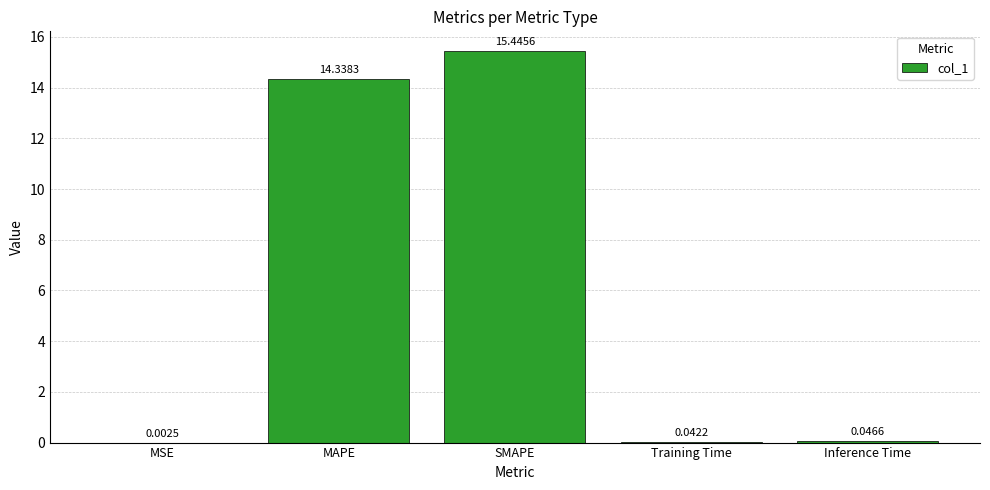

Which category has the highest value across all series?

SMAPE